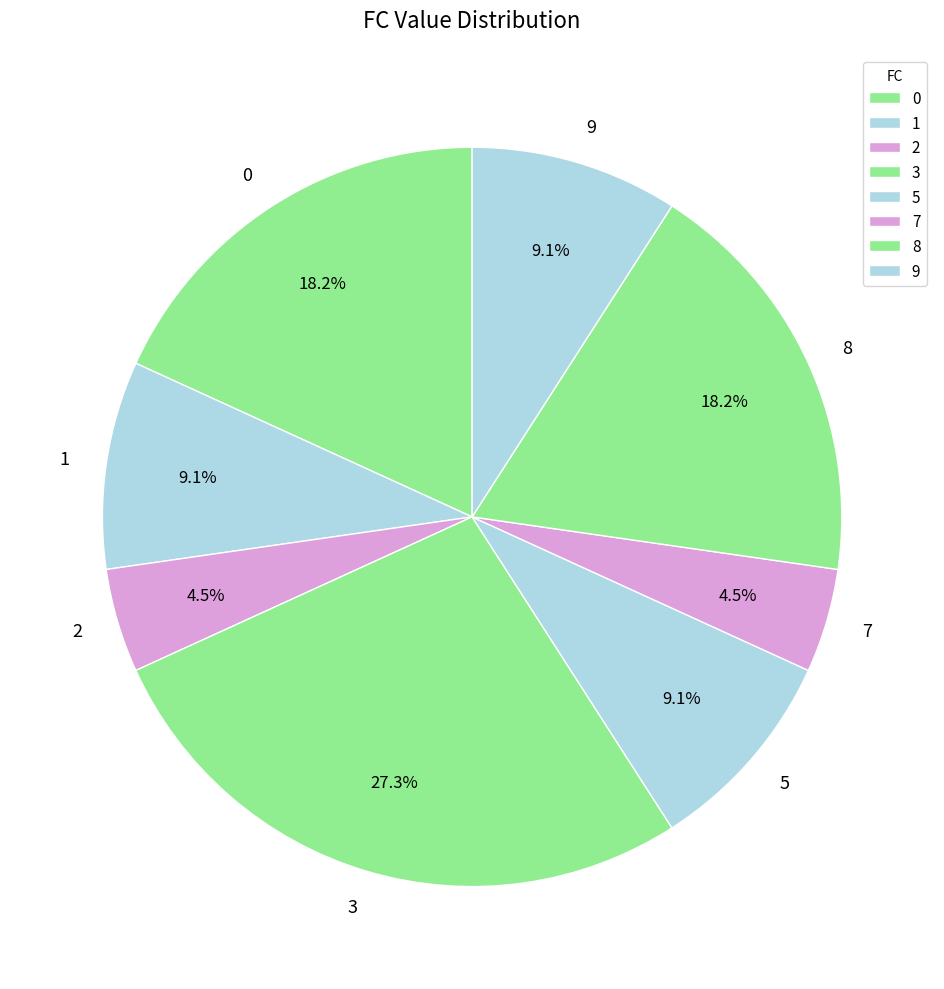

Is there any slice that represents more than half of the pie?

No